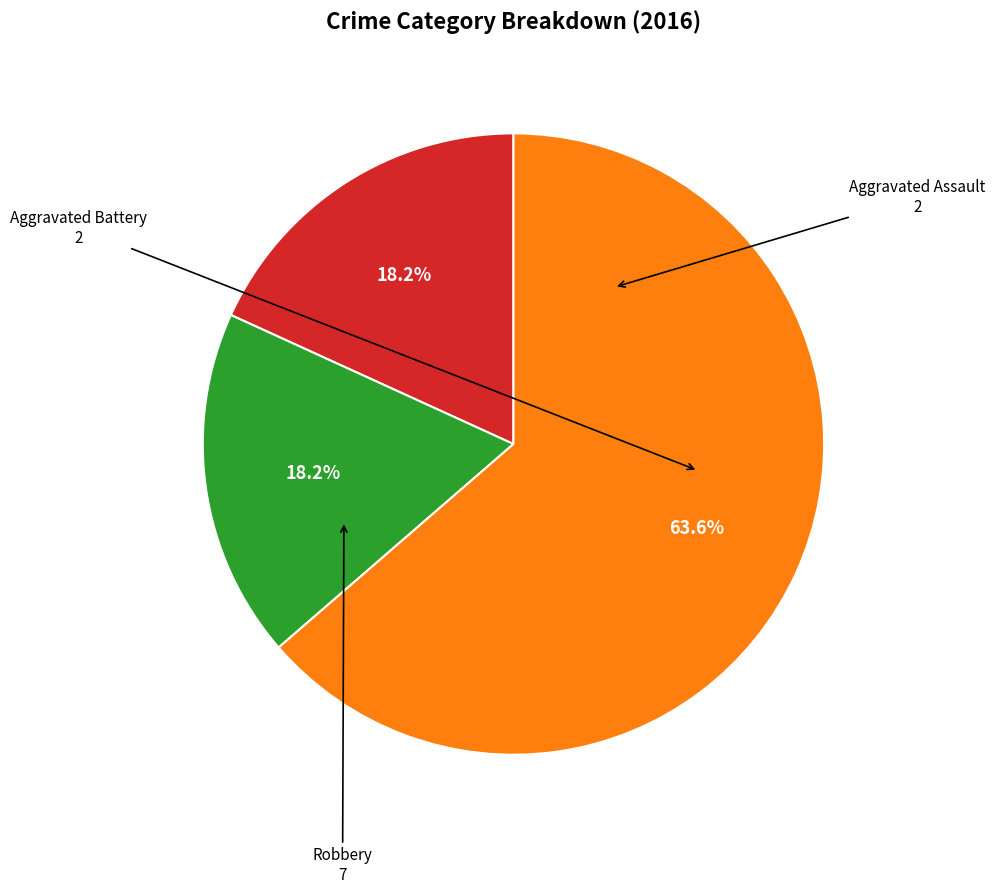

Does any single category account for the majority?

Yes